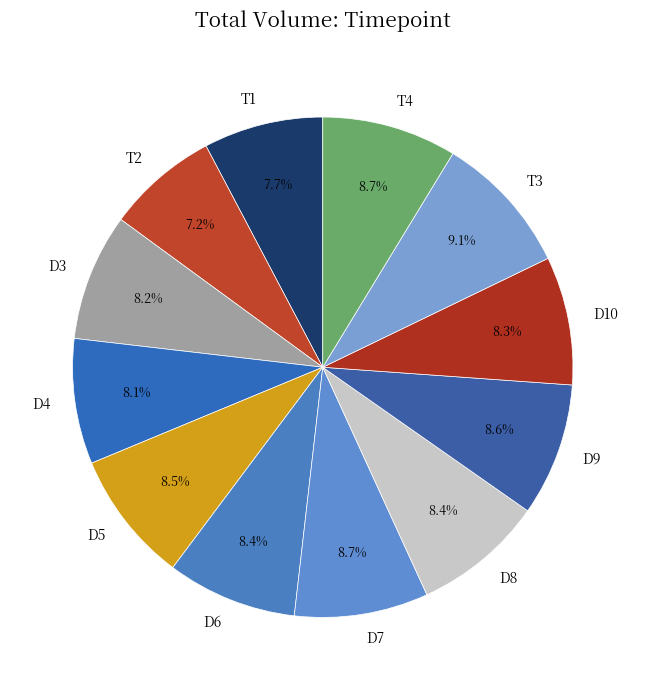

Count the number of slices in the pie.

12